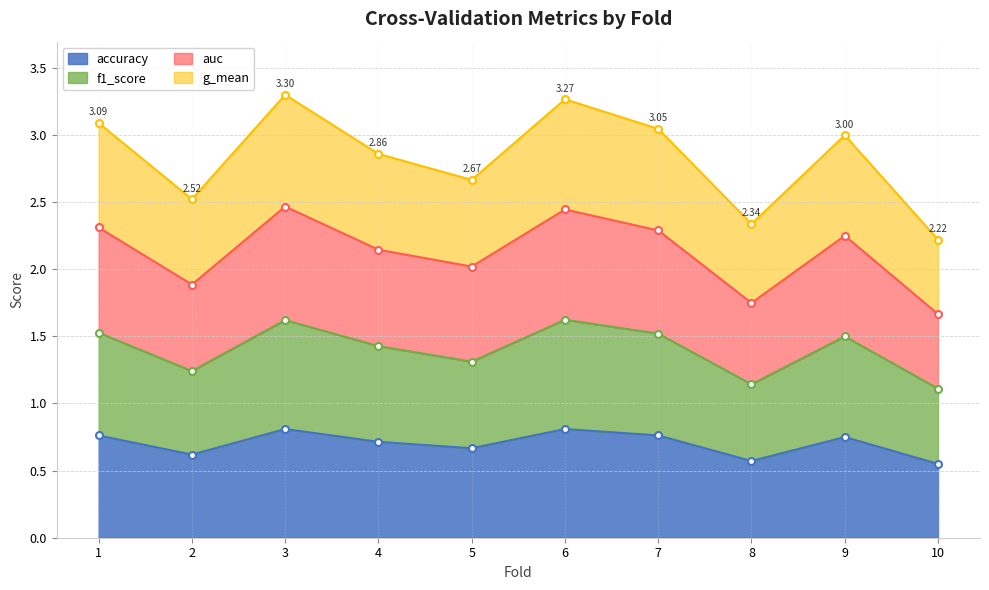

At which label is f1_score closest to 1?

10